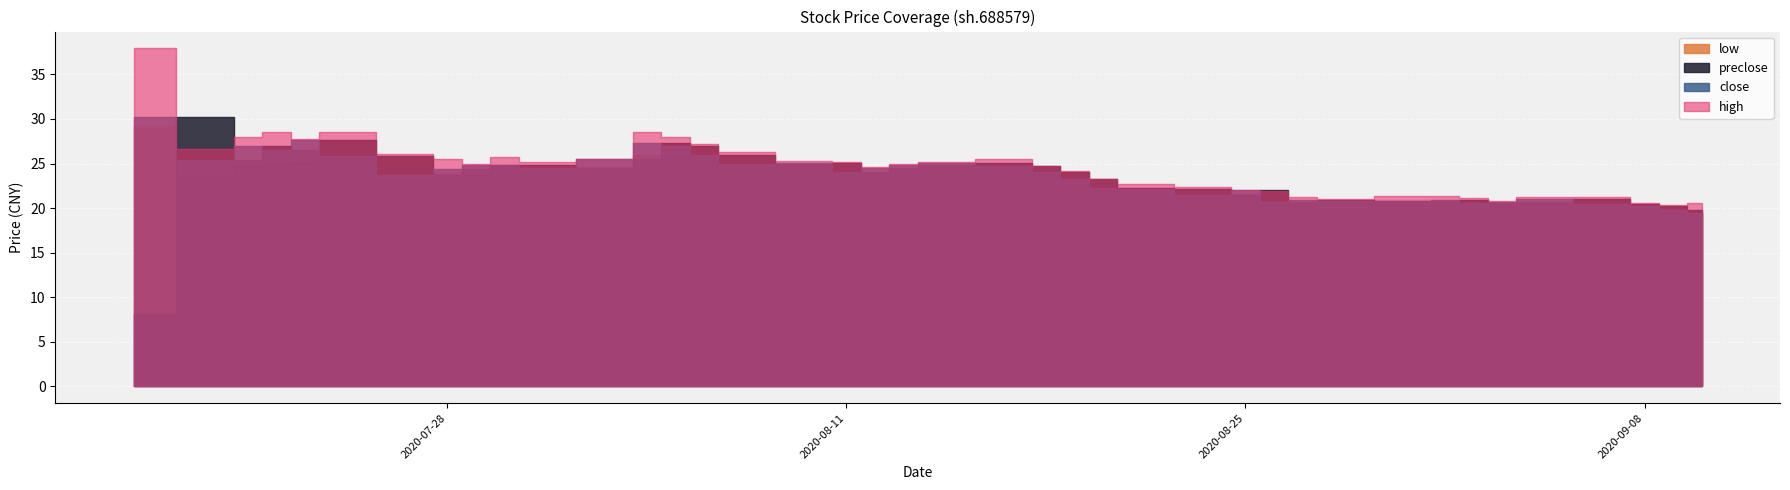

What position from the left is 2020-08-19?

24